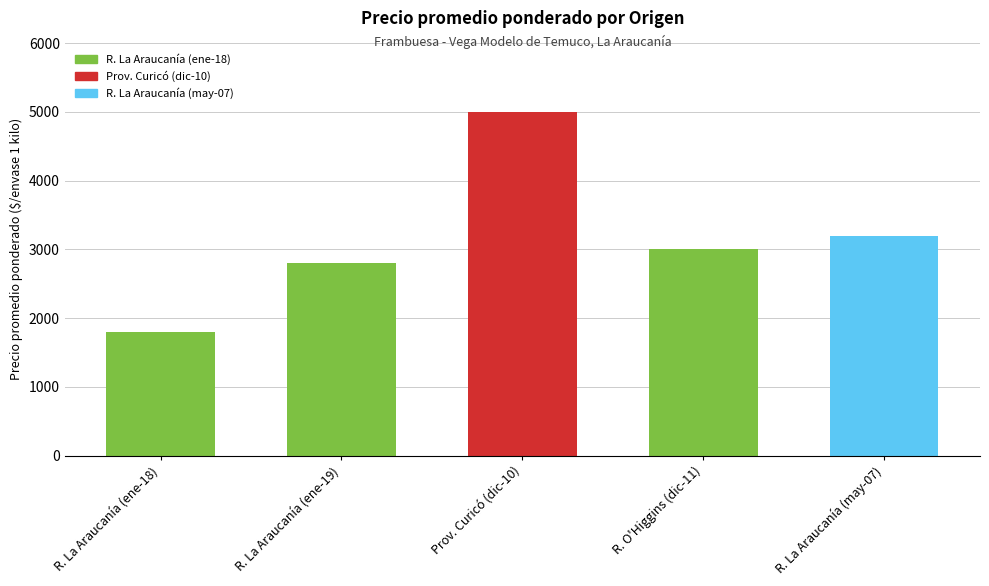

Reading left to right, transcribe all the data shown in this chart.

R. La Araucanía (ene-18)=1800	R. La Araucanía (ene-19)=2800	Prov. Curicó (dic-10)=5000	R. O'Higgins (dic-11)=3000	R. La Araucanía (may-07)=3200